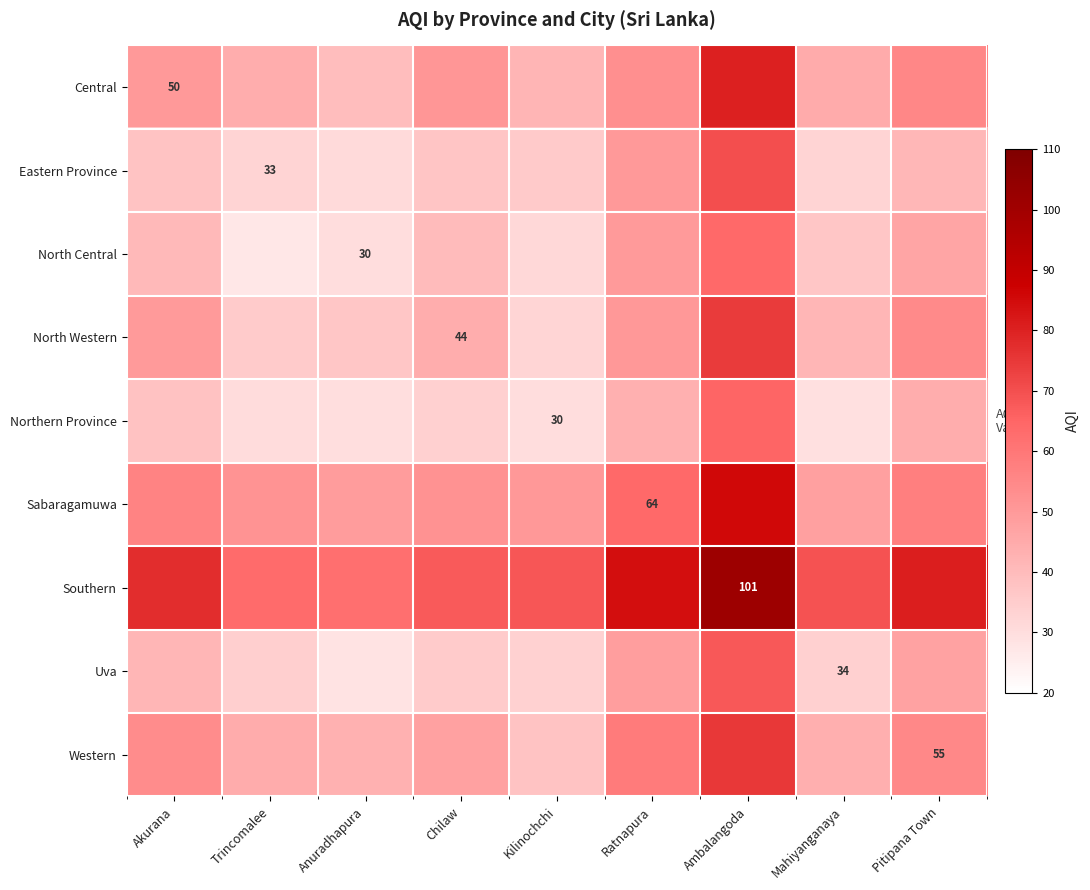

Which label corresponds to the largest value in the chart?

Ambalangoda